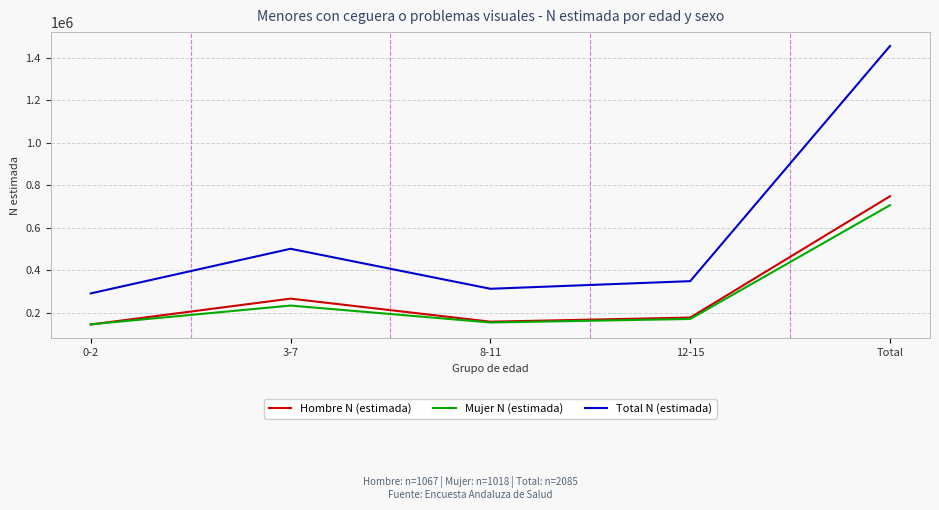

Read the Mujer N (estimada) value at Total, to the nearest 10.

706930